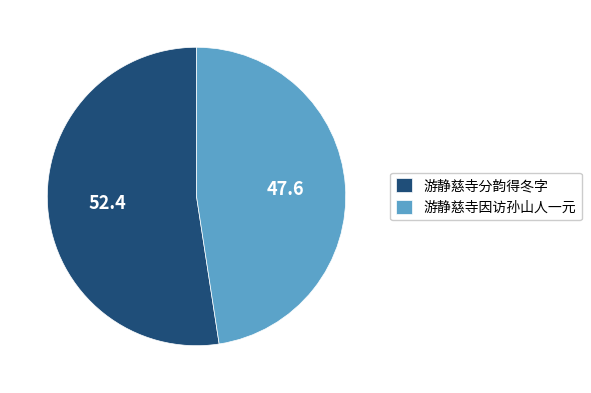

Rank the categories by value from highest to lowest.

游静慈寺分韵得冬字, 游静慈寺因访孙山人一元